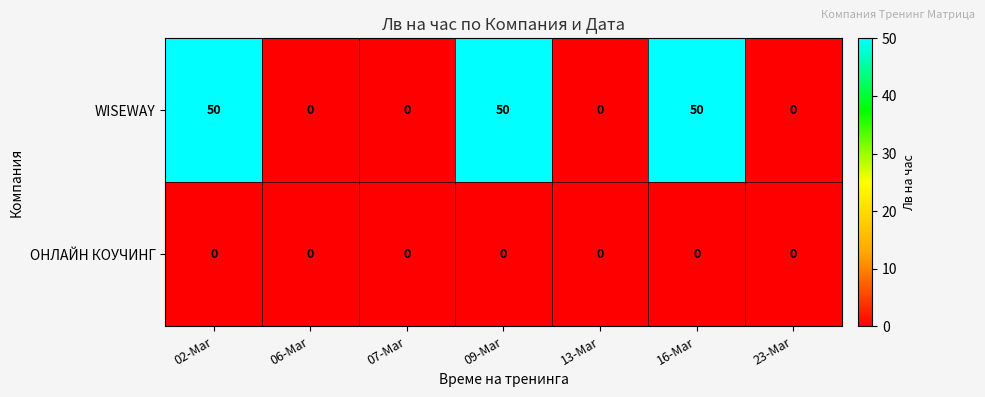

Is it true that WISEWAY equals 30 at 09-Mar?

False